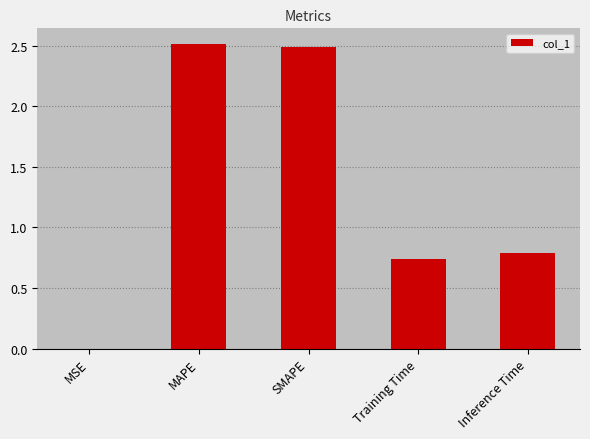

What is the sum of all values?

6.5